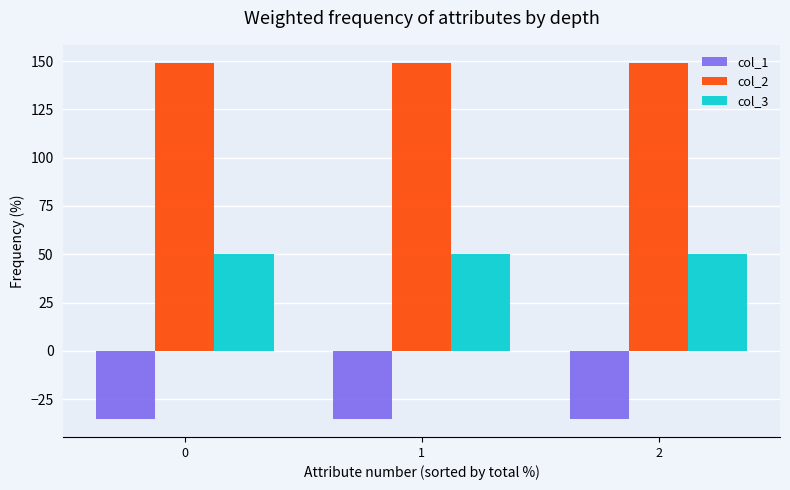

What is the maximum value for col_1?

-35.4